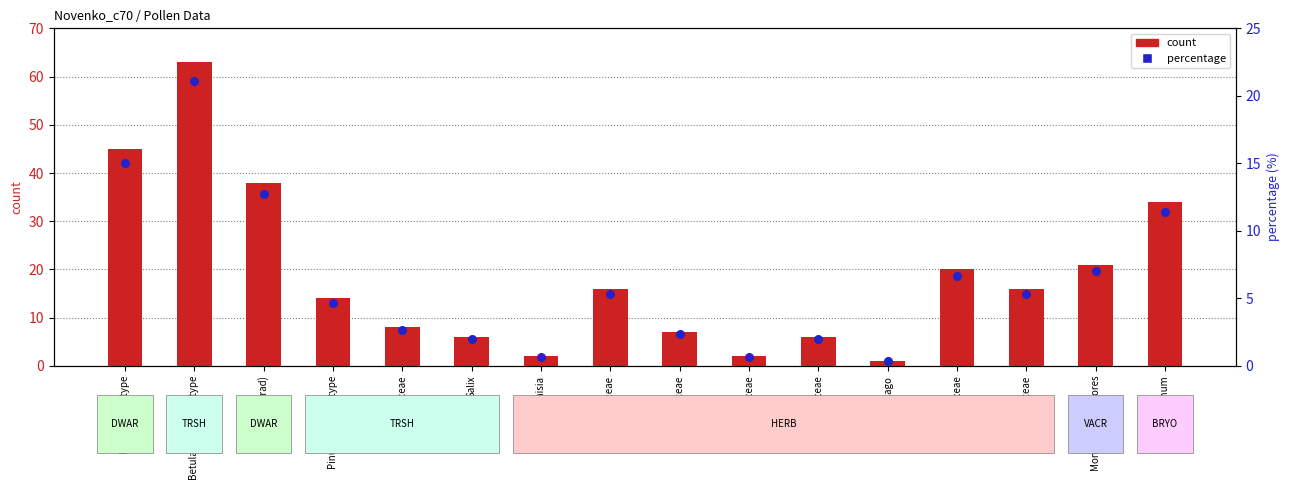

Is the value of percentage at Asteraceae greater than the value of count at Betula nana-type?

No